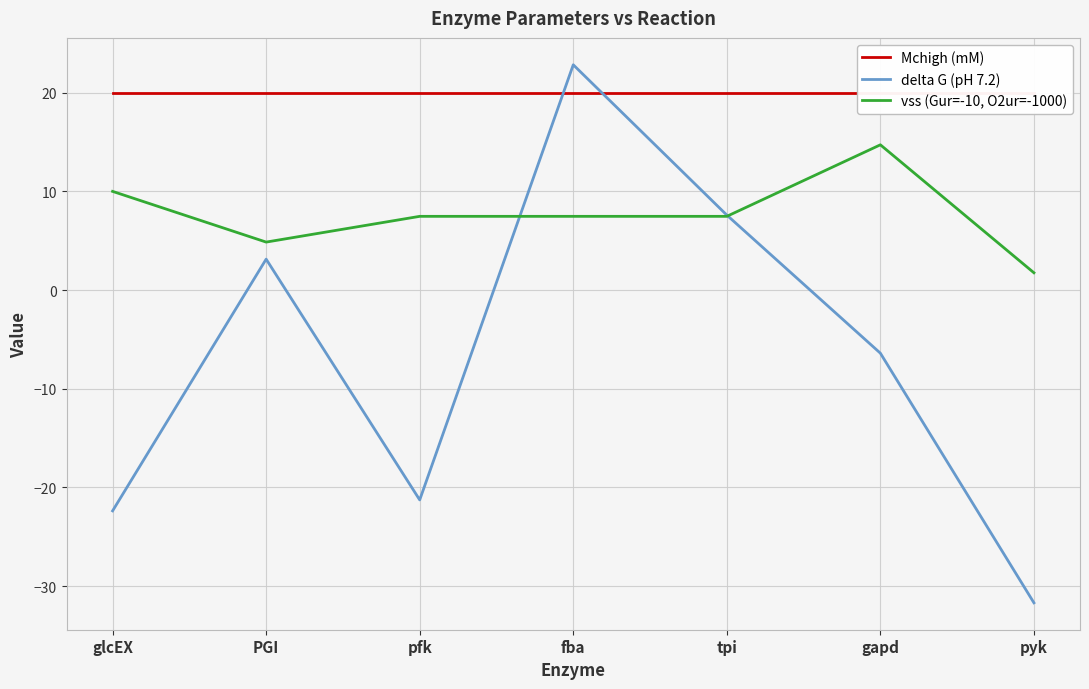

The value of Mchigh (mM) at glcEX is 20.0. True or false?

True